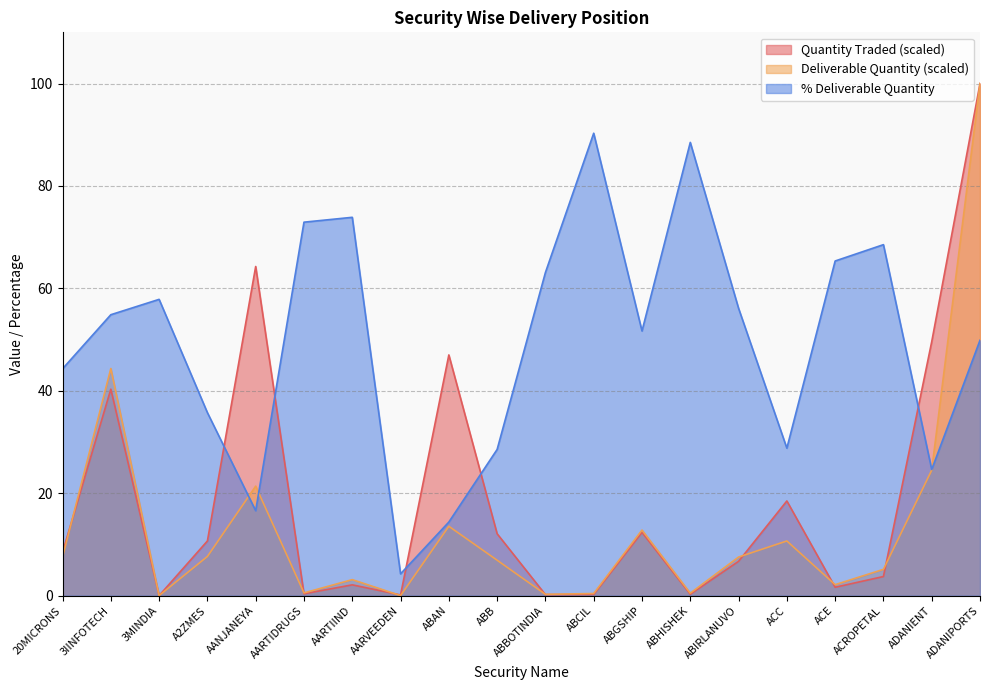

Which has a higher value, ADANIPORTS or 3MINDIA?

ADANIPORTS